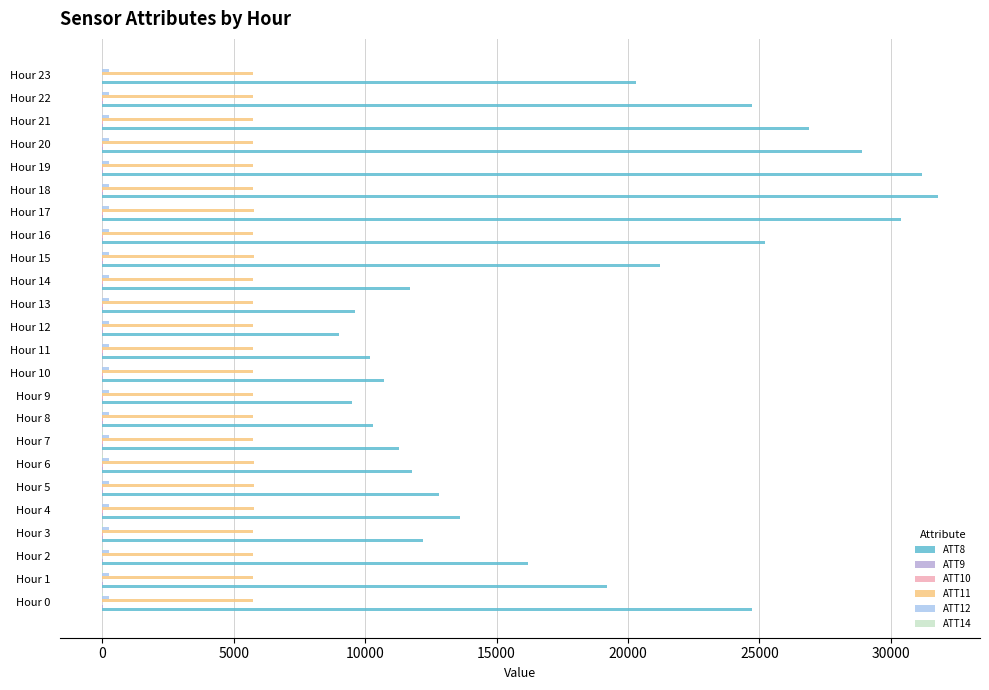

What is the greatest value displayed?

31800.0